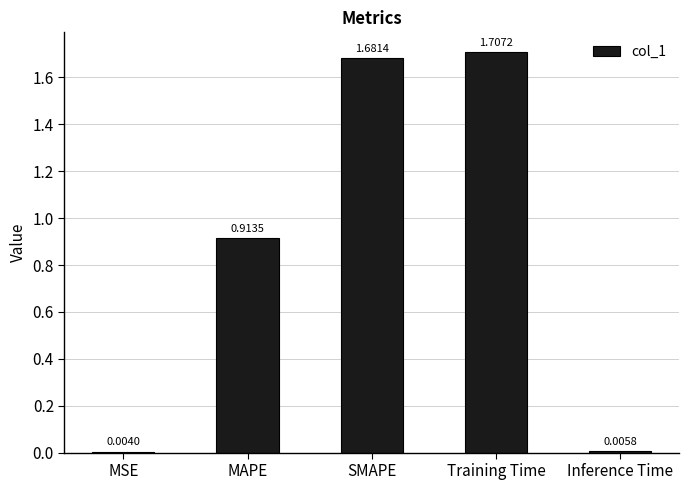

Between Training Time and MAPE, which is larger?

Training Time